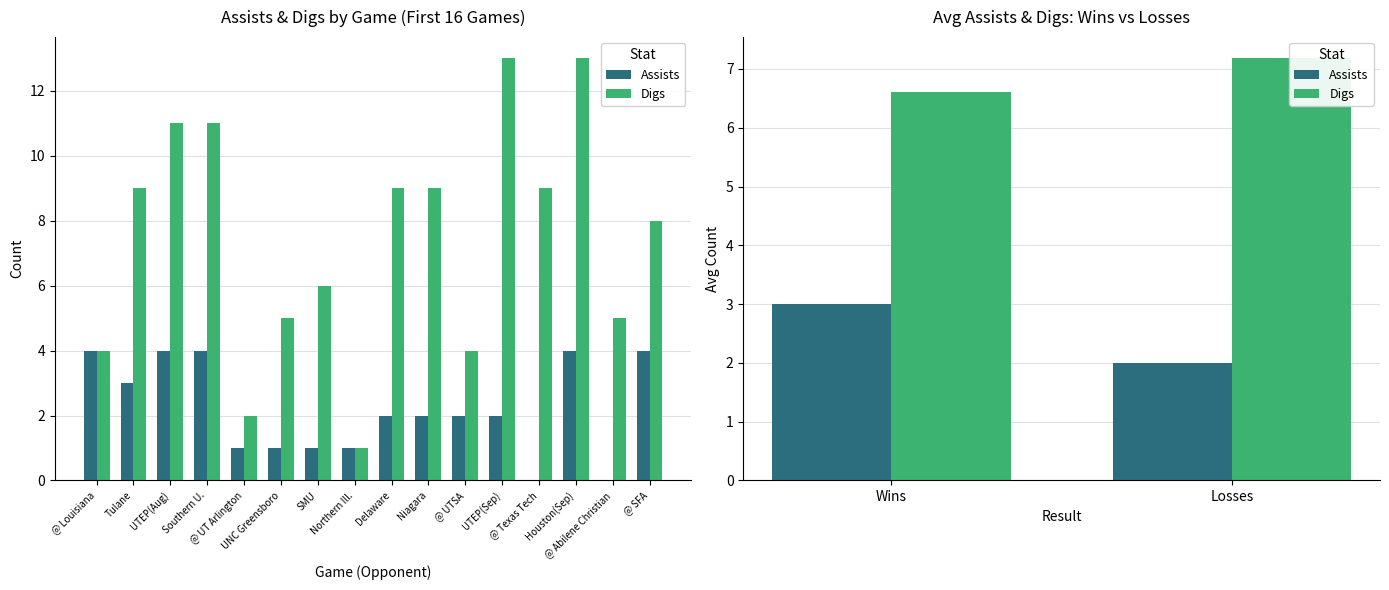

How many groups of bars are there?

2